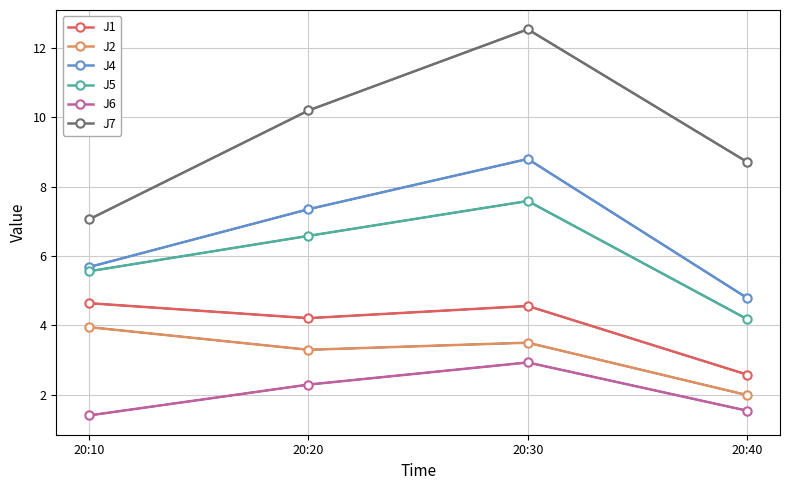

Where does the J2 series first go above 3?

20:10